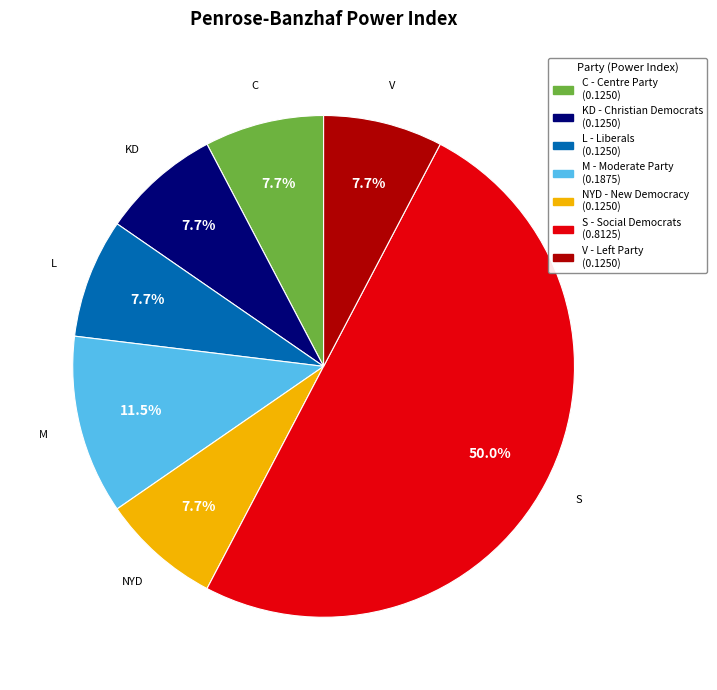

Which category has the biggest portion of the pie?

S